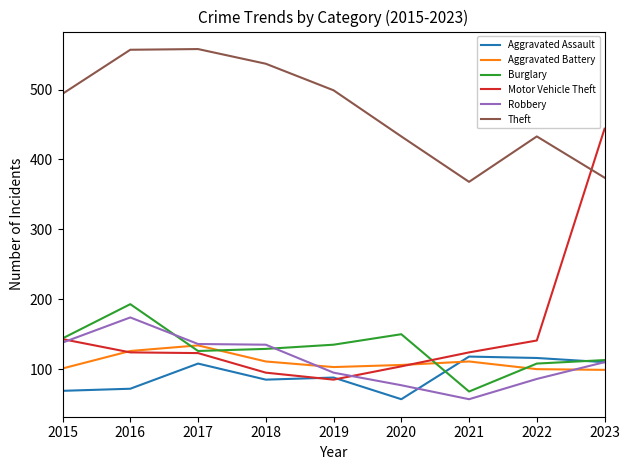

What is the difference between the Aggravated Assault values at 2022 and 2017?

8